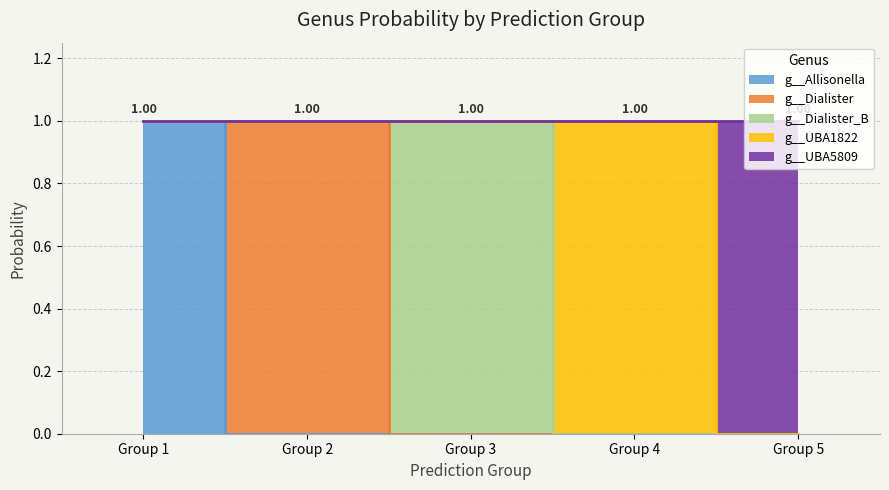

Reading right to left, transcribe all the data shown in this chart.

g__Allisonella: 5=0	4=0	3=0	2=0	1=1
g__Dialister: 5=0	4=0	3=0	2=1	1=0
g__Dialister_B: 5=0	4=0	3=1	2=0	1=0
g__UBA1822: 5=0	4=1	3=0	2=0	1=0
g__UBA5809: 5=1	4=0	3=0	2=0	1=0